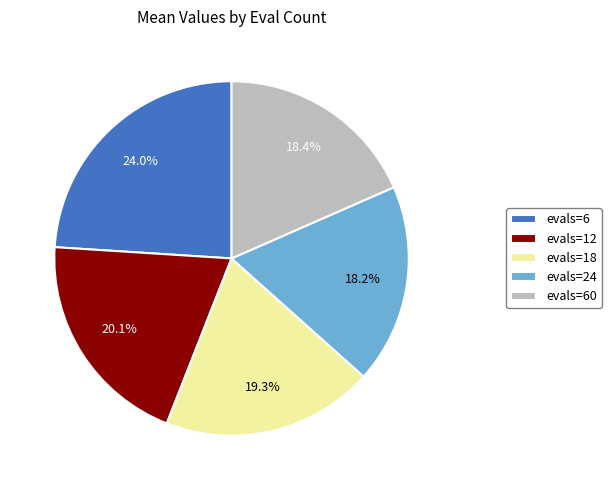

What is the ratio of the value at evals=18 to the value at evals=12?

1.0